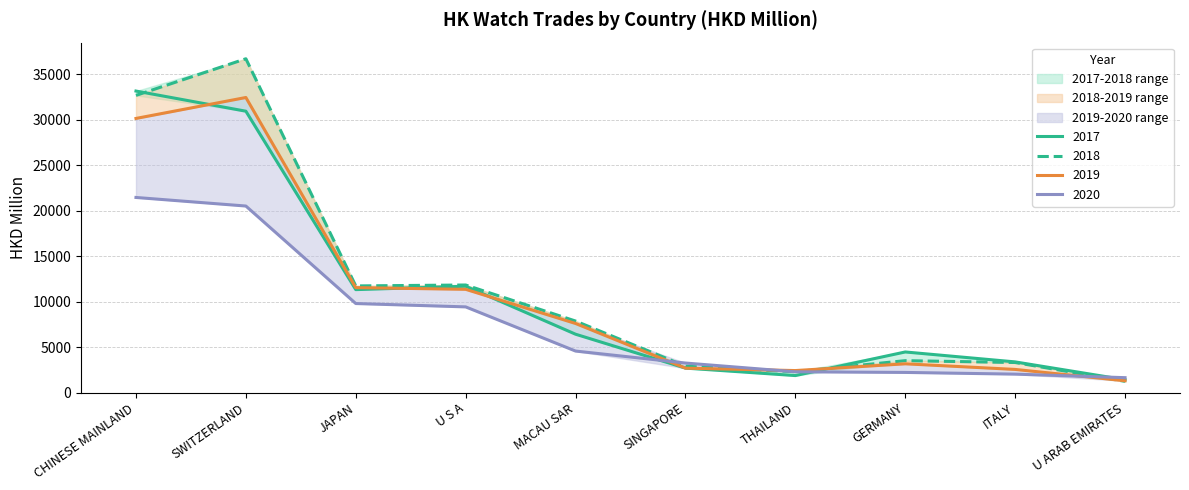

At which category does 201912 reach its first local valley?

THAILAND